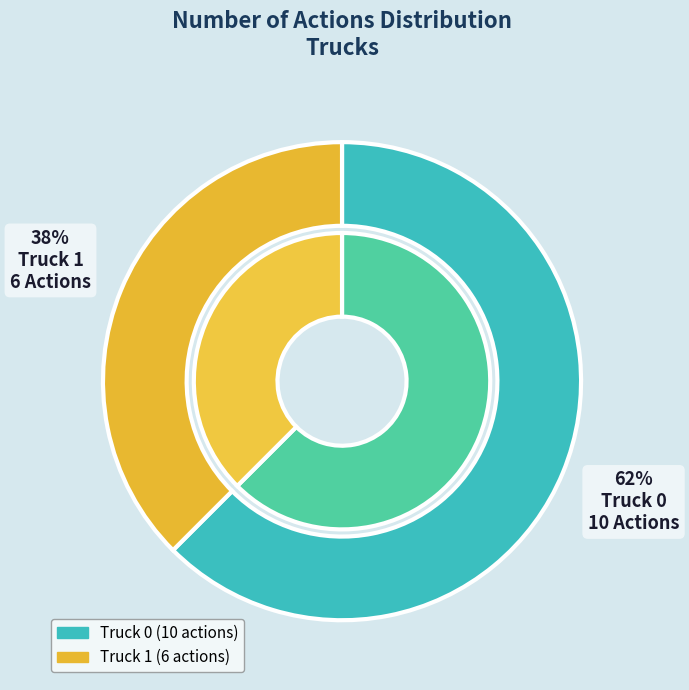

Is it true that Truck 1 is 25% of the pie?

False